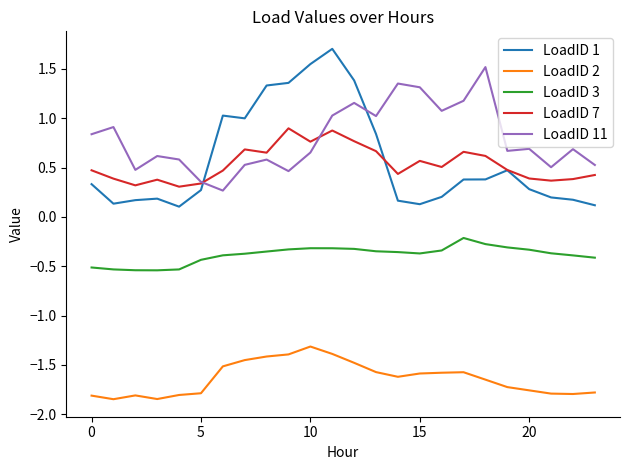

Which series has the largest range (max minus min)?

LoadID 1